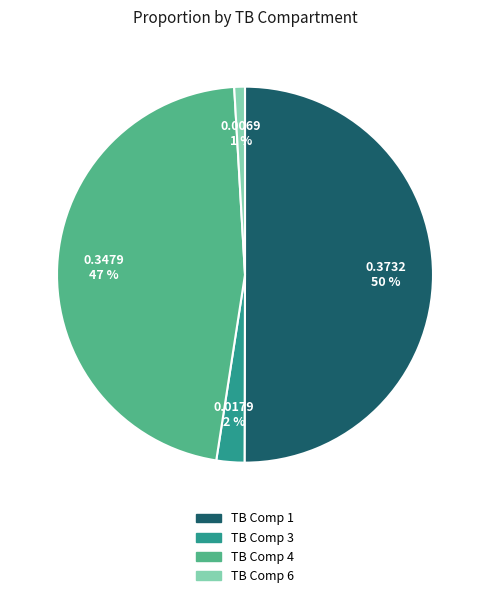

To the nearest percent, what is the average slice percentage?

25%